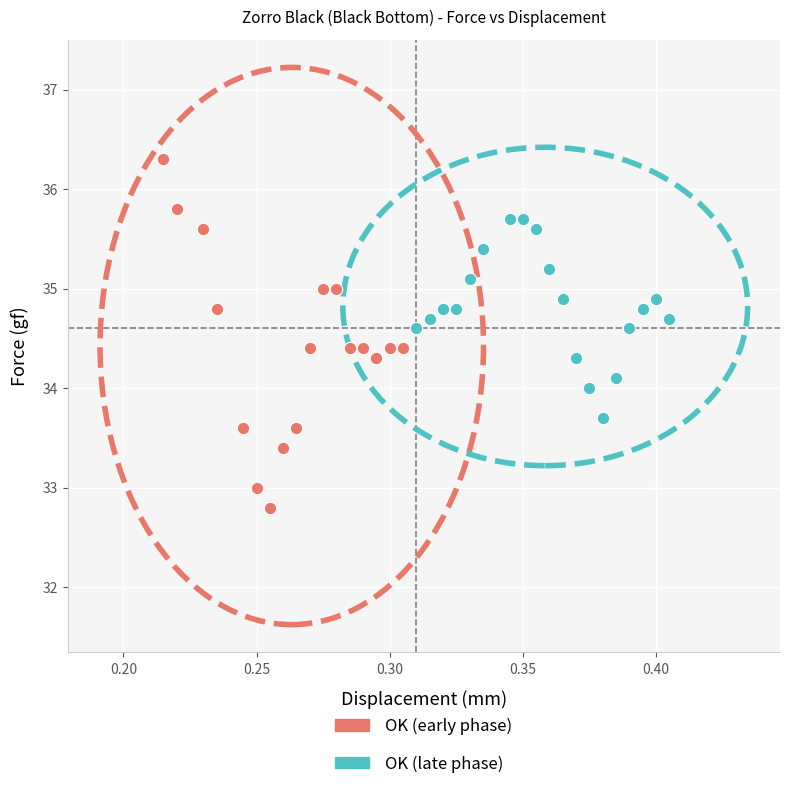

Which series has the widest spread of Y values?

OK (early phase)